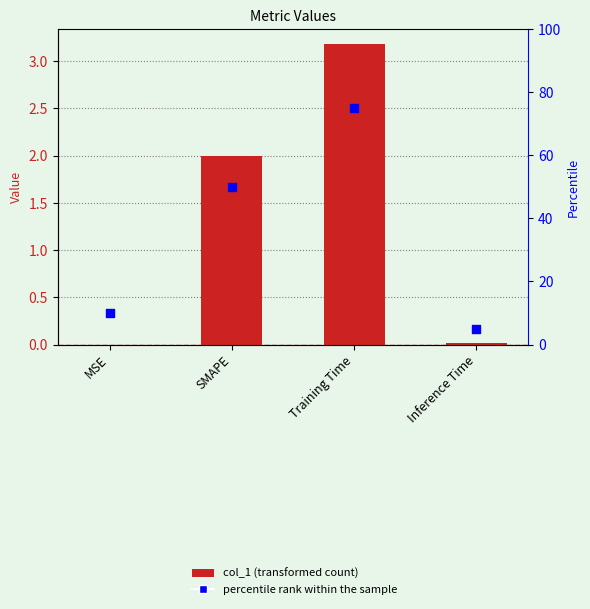

What are all the series names shown in the legend?

col_1, percentile rank within the sample